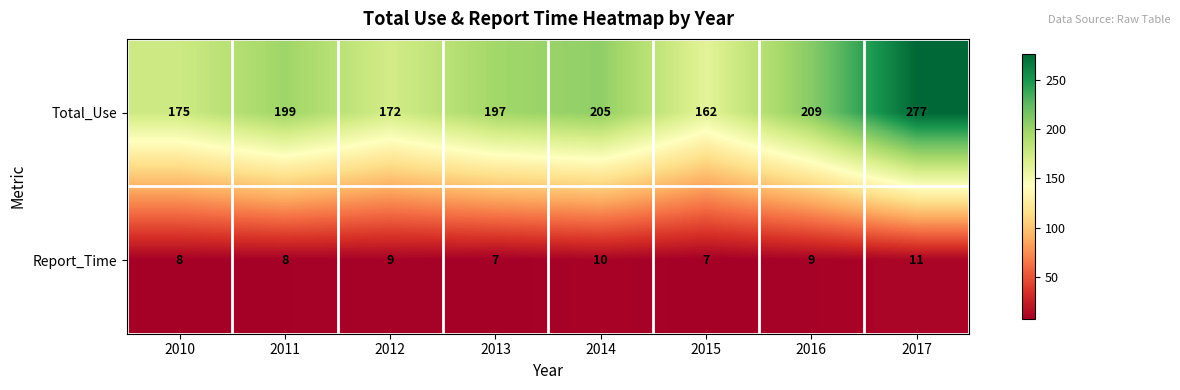

Reading left to right, extract all data points from this chart.

Total_Use: 2010=175	2011=199	2012=172	2013=197	2014=205	2015=162	2016=209	2017=277
Report_Time: 2010=8	2011=8	2012=9	2013=7	2014=10	2015=7	2016=9	2017=11